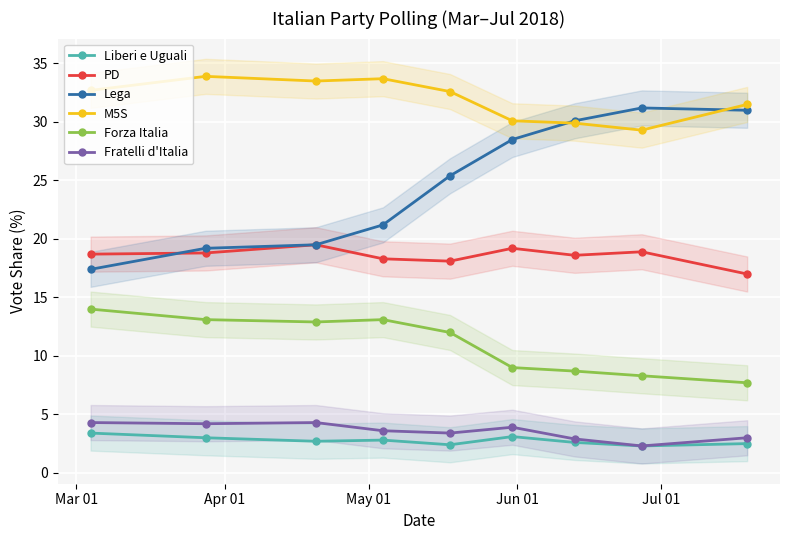

What is the minimum value shown in the chart?

2.3